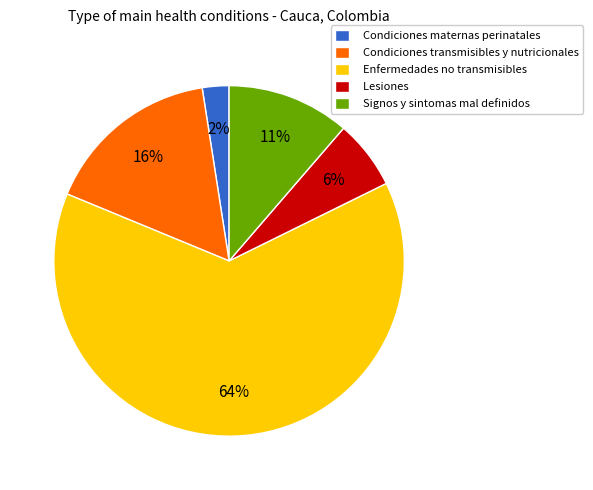

Is Lesiones the majority of the pie?

No